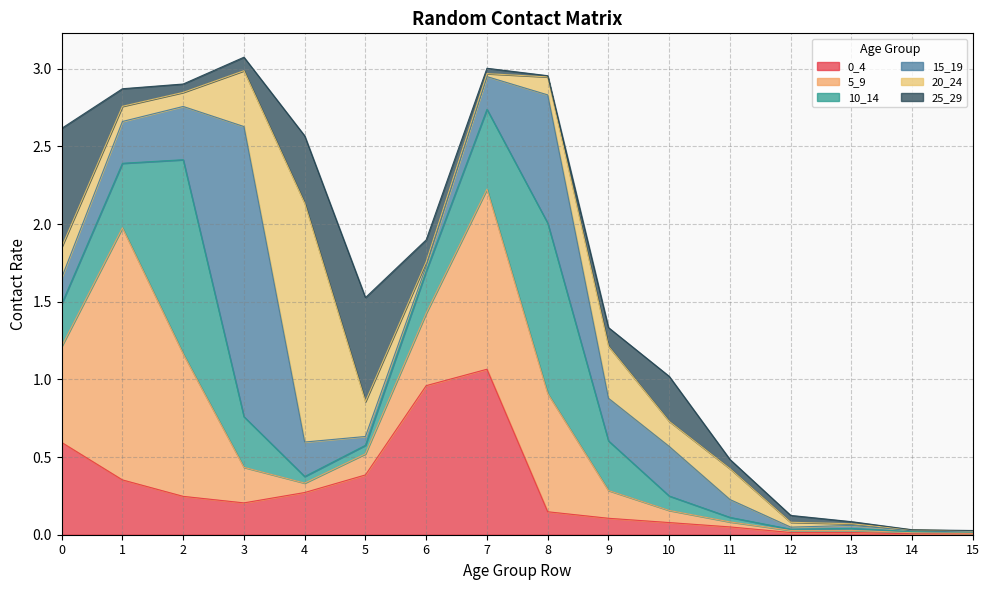

Which category has the lowest value in the 25_29 series?

14